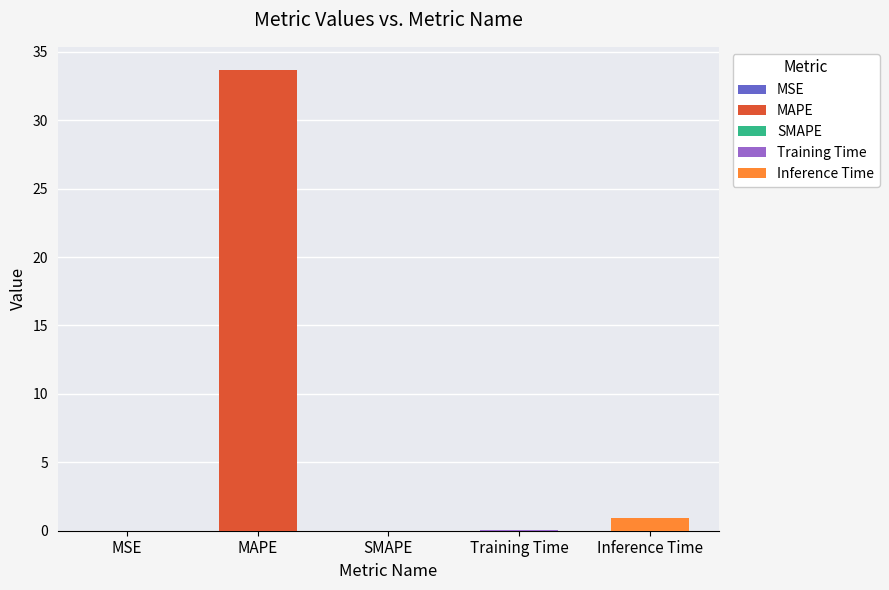

Read the value at Training Time.

0.1